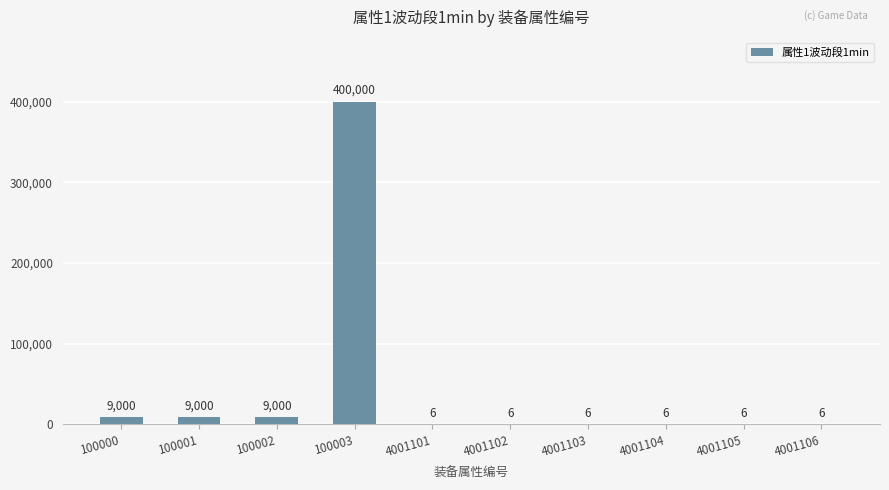

Reading right to left, list all the values displayed in this chart.

4001106=6	4001105=6	4001104=6	4001103=6	4001102=6	4001101=6	100003=400000	100002=9000	100001=9000	100000=9000